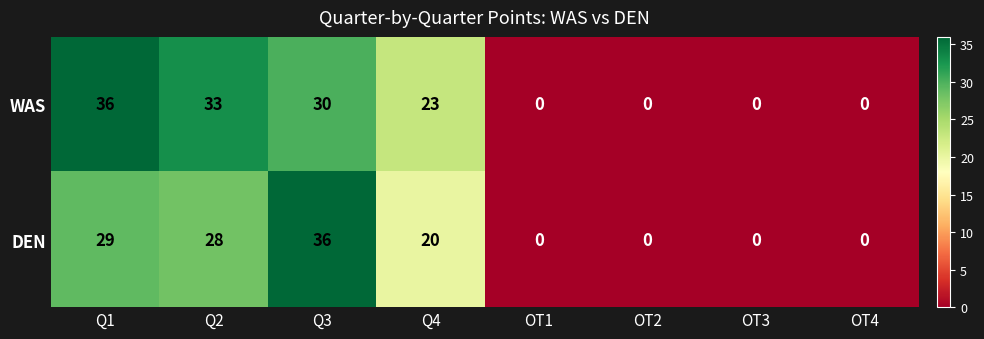

Reading left to right, transcribe all the data shown in this chart.

WAS: 36	33	30	23	0	0	0	0
DEN: 29	28	36	20	0	0	0	0